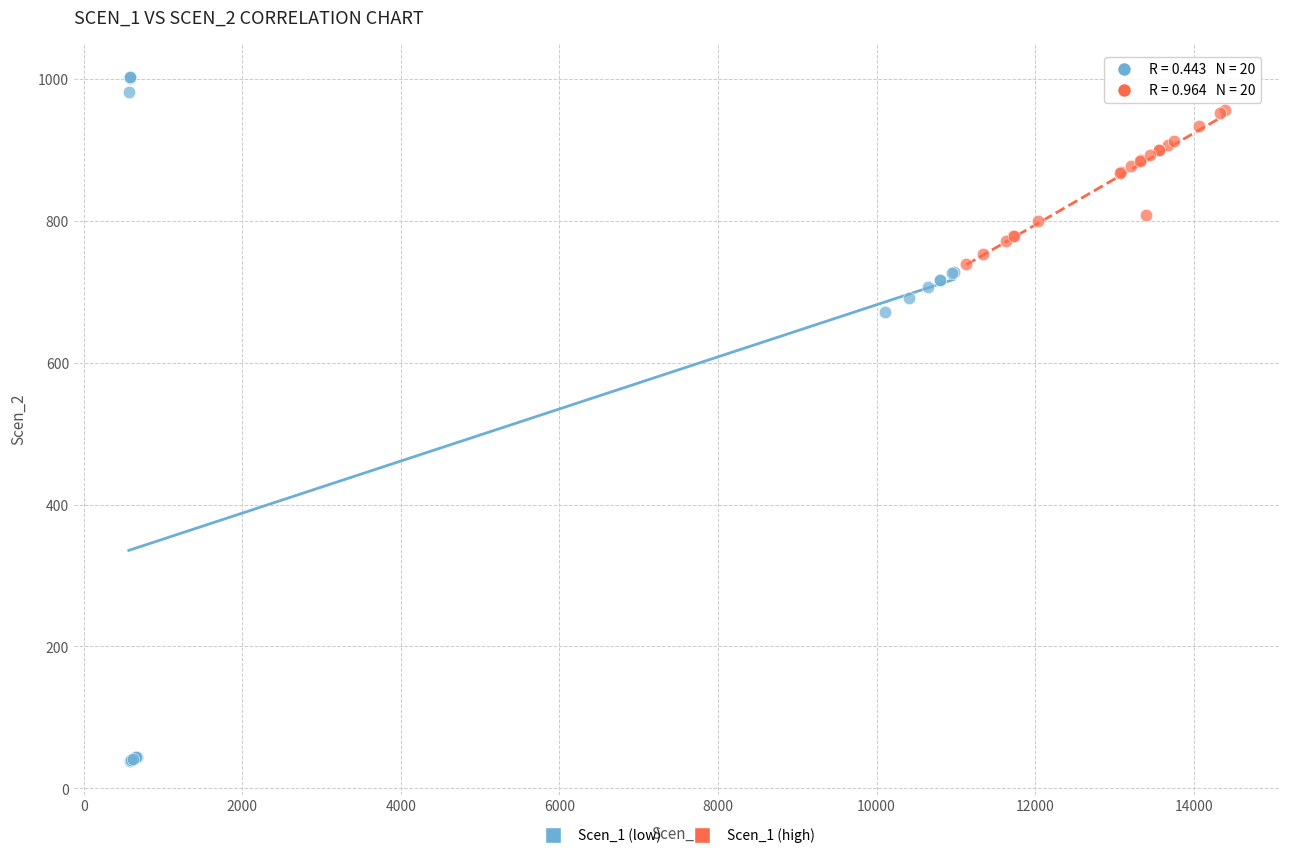

Which series contains the lowest Y value?

Scen_1 (low)